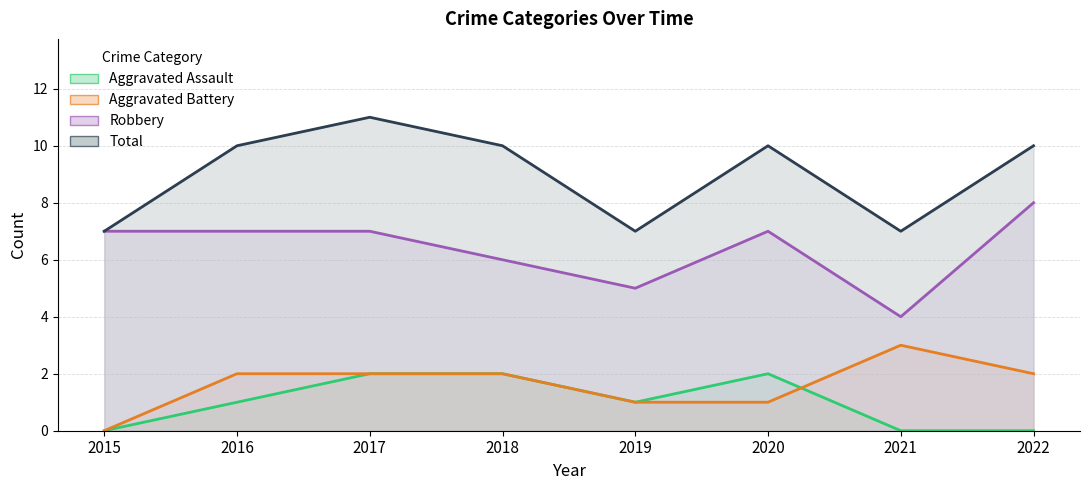

Reading left to right, list all the values displayed in this chart.

Aggravated Assault: 0	1	2	2	1	2	0	0
Aggravated Battery: 0	2	2	2	1	1	3	2
Robbery: 7	7	7	6	5	7	4	8
Total: 7	10	11	10	7	10	7	10